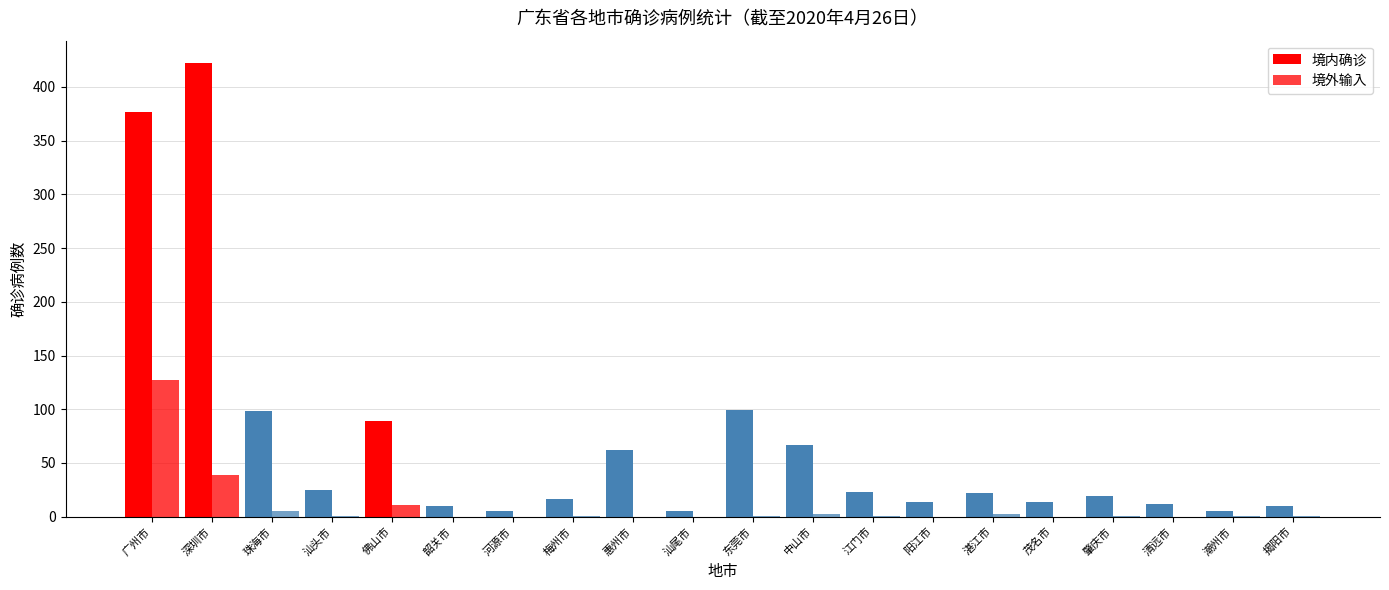

What is the difference between the 境内确诊 values at 清远市 and 惠州市?

50